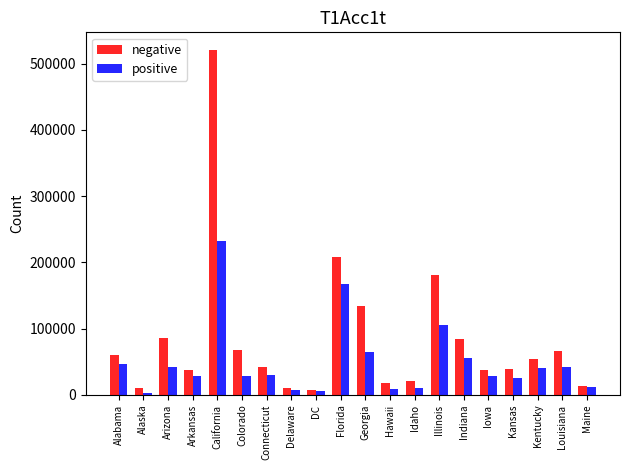

Which label corresponds to the largest value in the chart?

California